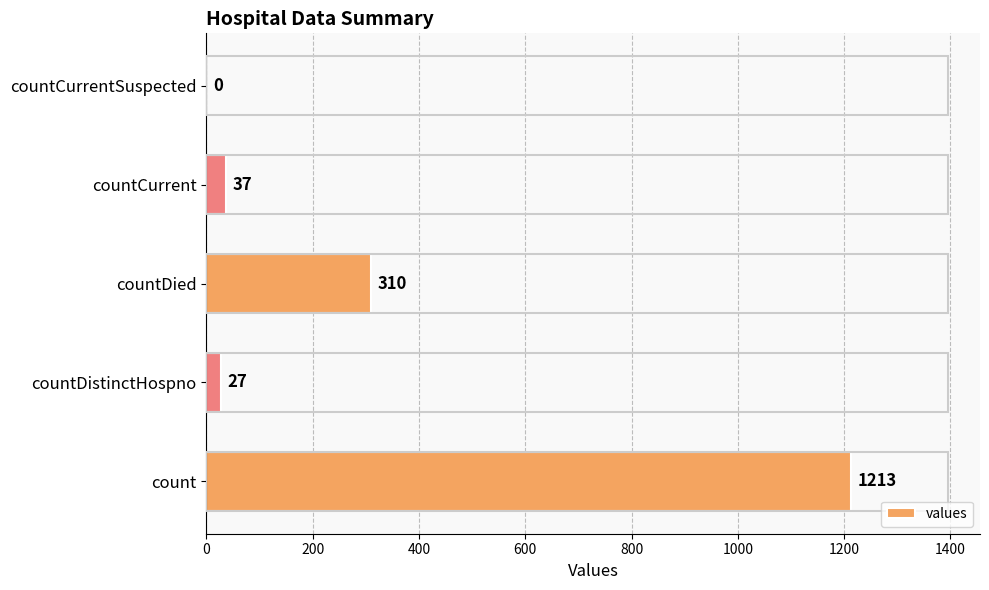

What is the sum of the values at countDied and countCurrent?

347